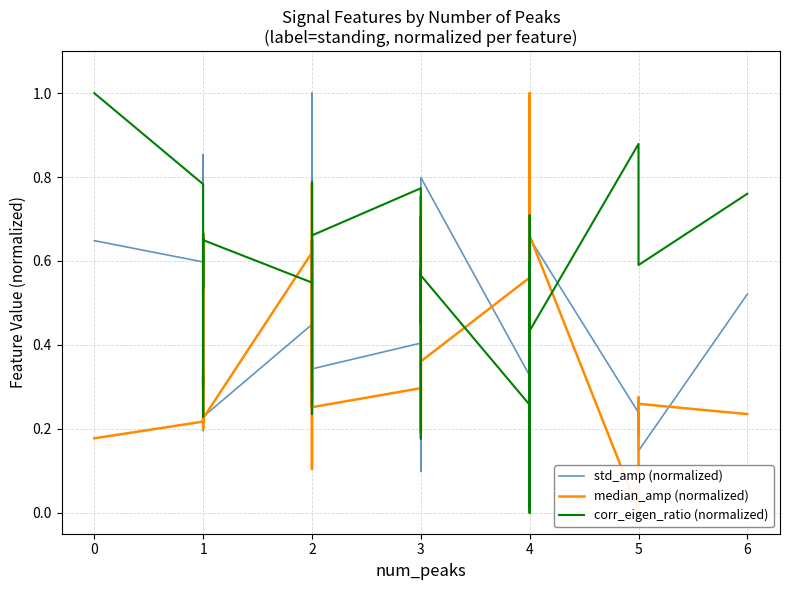

In corr_eigen_ratio (normalized), how many points are higher than both neighbors (excluding endpoints)?

12